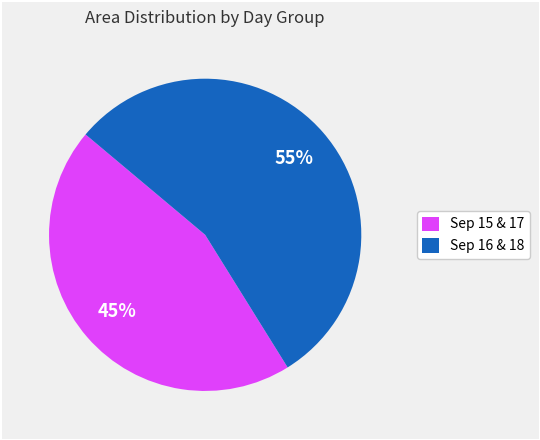

Rank the categories by value from lowest to highest.

Sep 15 & 17, Sep 16 & 18